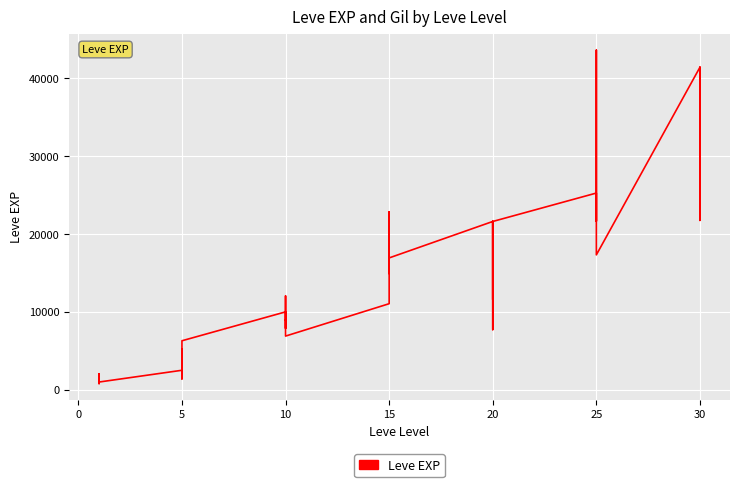

What is the maximum value shown in the chart?

43600